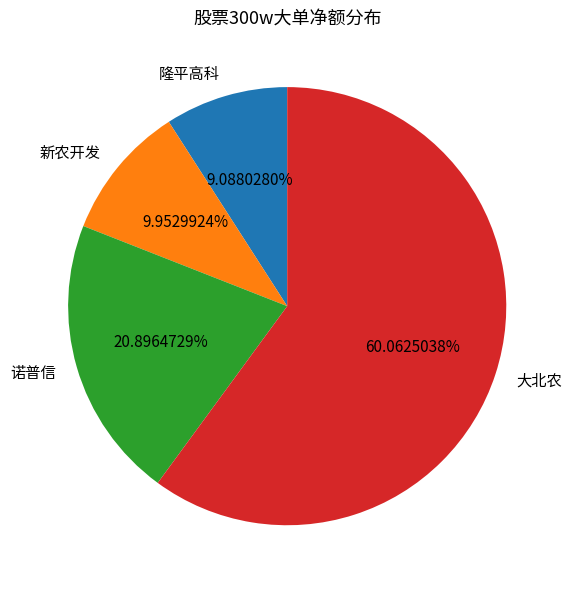

Do 新农开发 and 隆平高科 together represent more than half of the pie?

No